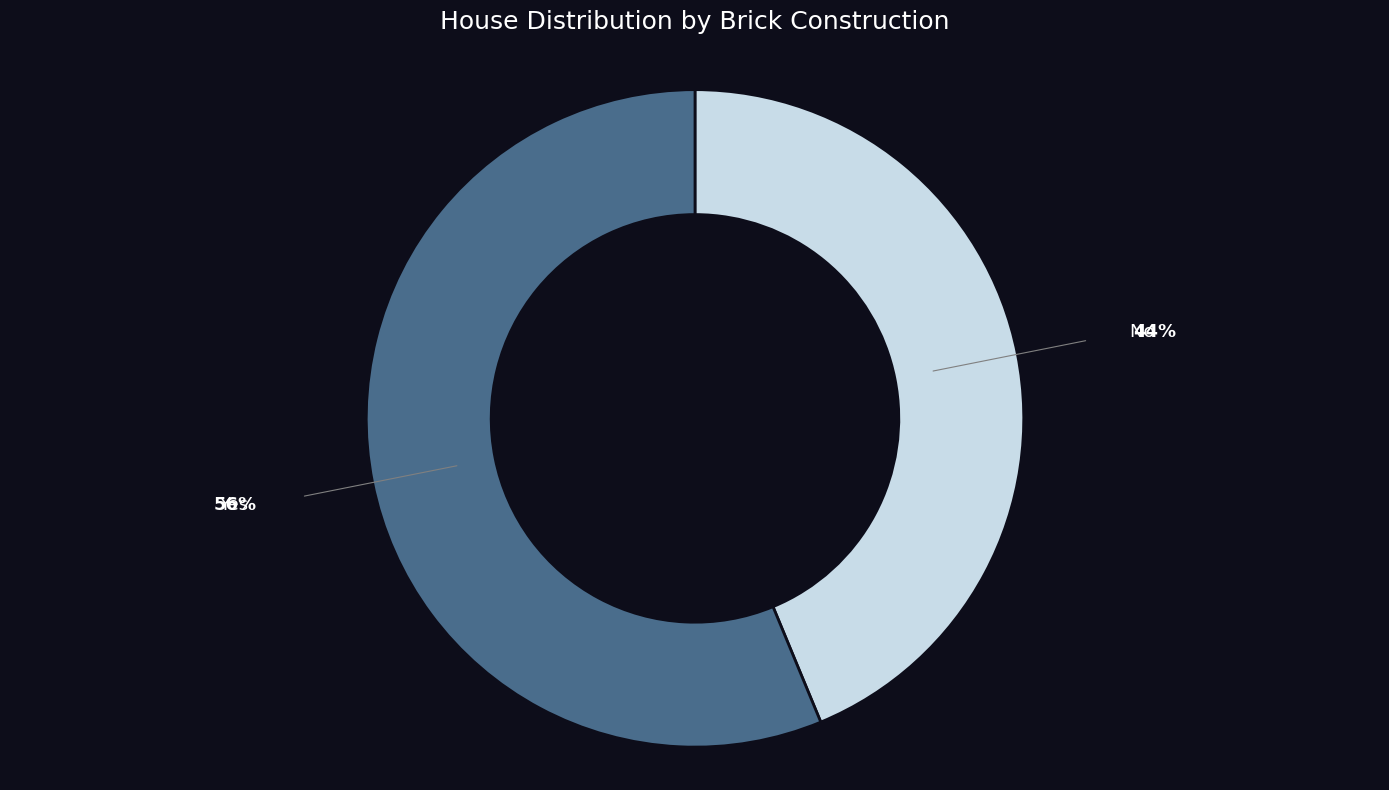

Is there any slice that represents more than half of the pie?

Yes